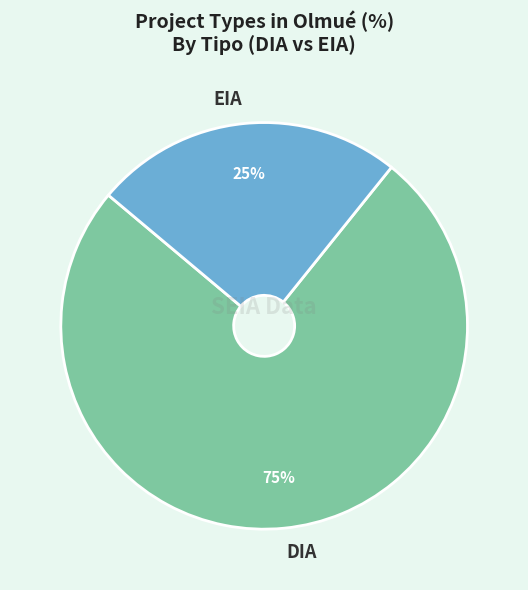

Does DIA account for over 50% of the chart?

Yes